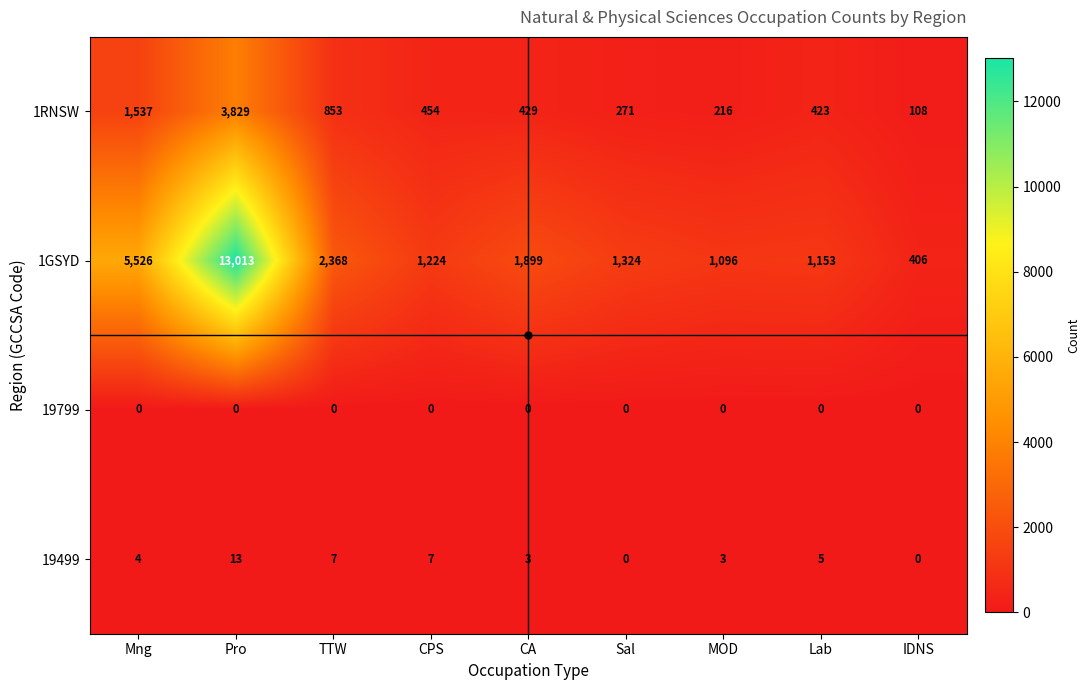

What is the spread (max minus min) of values at IDNS?

406